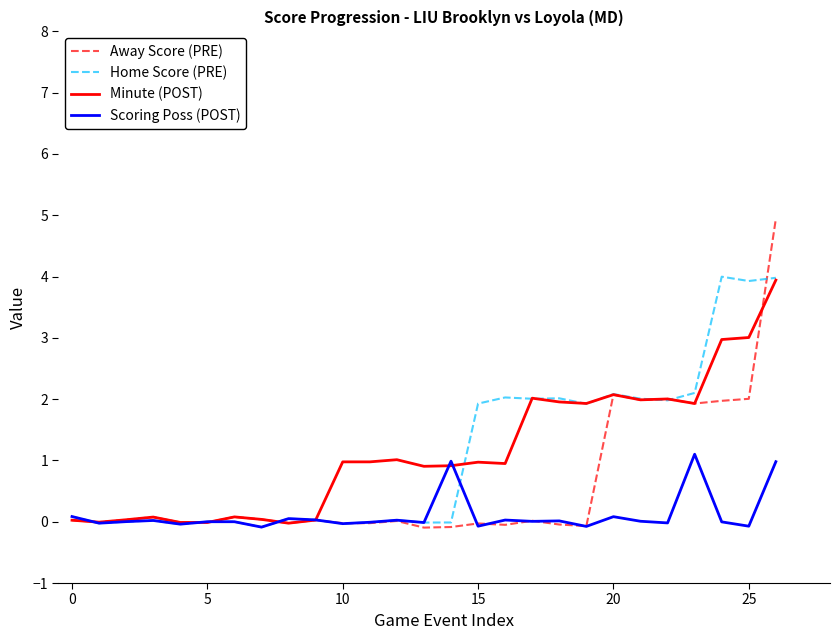

What is the highest value of the Minute (POST) series?

3.9